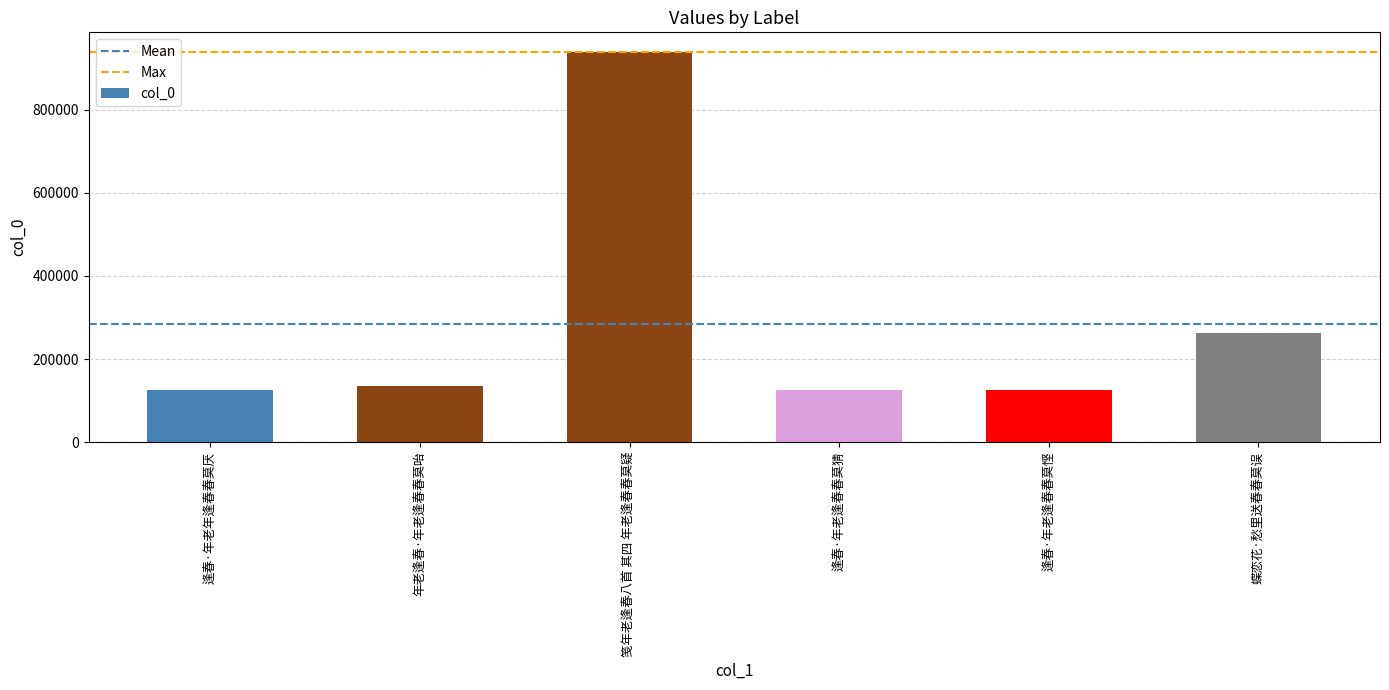

What is the maximum value shown in the chart?

938903